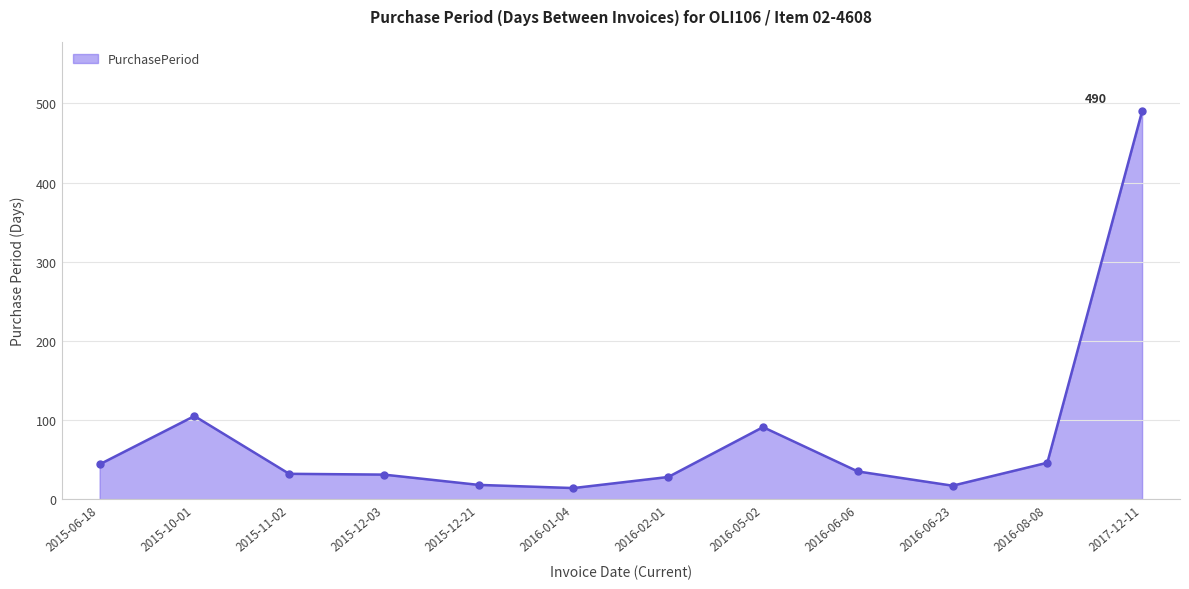

Which label corresponds to the largest value in the chart?

2017-12-11